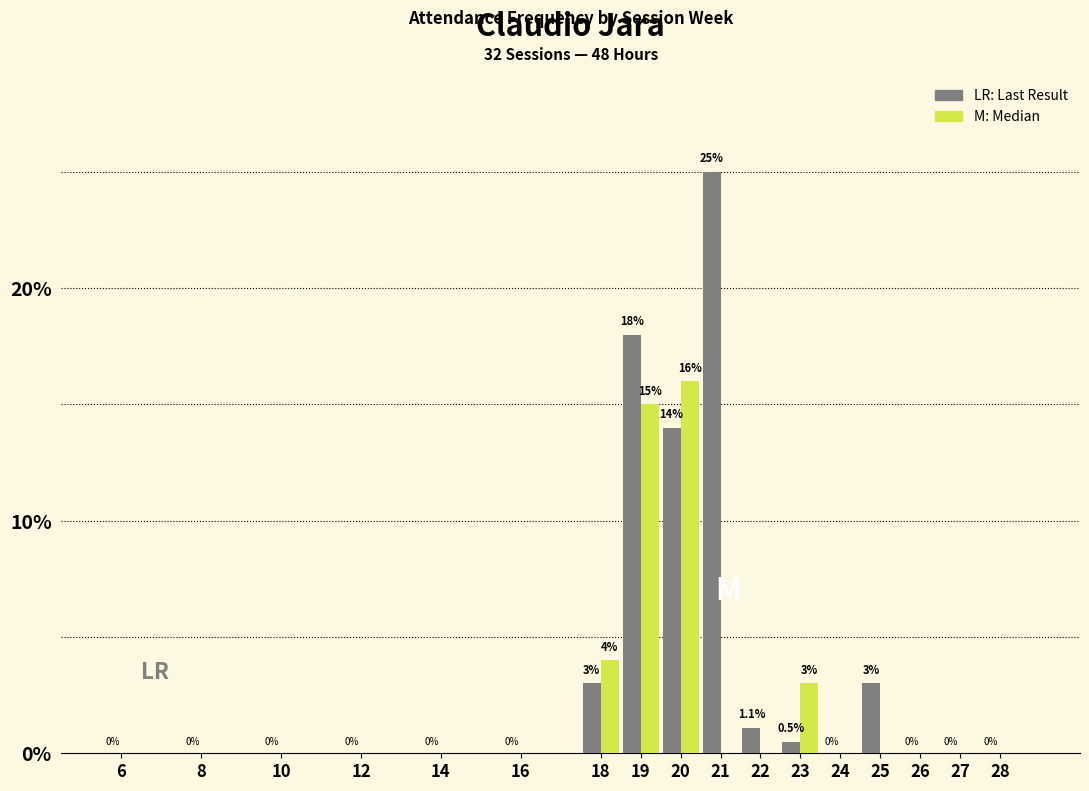

Reading left to right, transcribe all the data shown in this chart.

LR: Last Result: 6=0.0	8=0.0	10=0.0	12=0.0	14=0.0	16=0.0	18=3.0	19=18.0	20=14.0	21=25.0	22=1.1	23=0.5	24=0.0	25=3.0	26=0.0	27=0.0	28=0.0
M: Median: 6=0.0	8=0.0	10=0.0	12=0.0	14=0.0	16=0.0	18=4.0	19=15.0	20=16.0	21=0.0	22=0.0	23=3.0	24=0.0	25=0.0	26=0.0	27=0.0	28=0.0